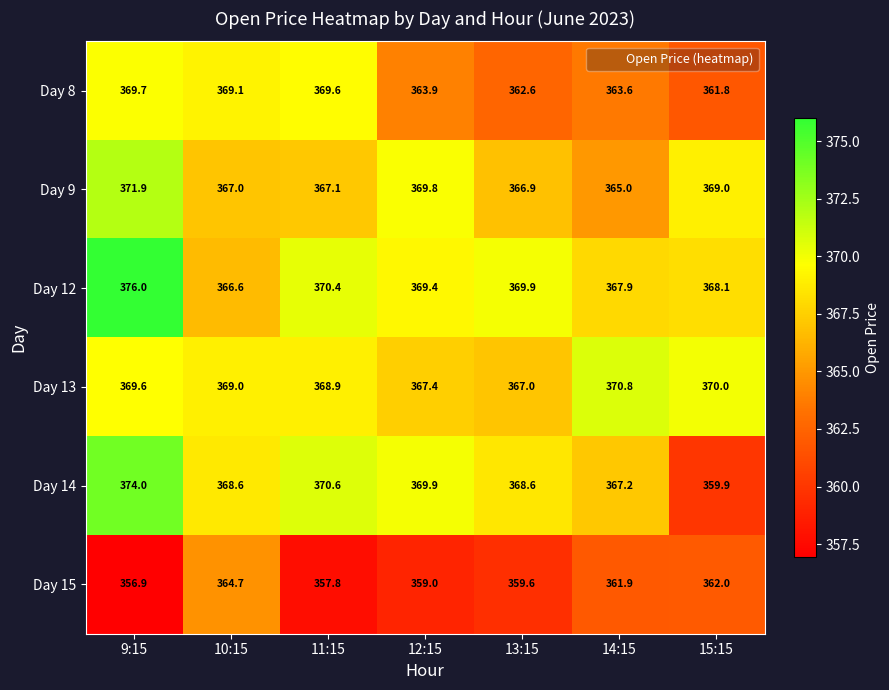

At 13:15, list the series in order from smallest to largest.

Day 15, Day 8, Day 9, Day 13, Day 14, Day 12